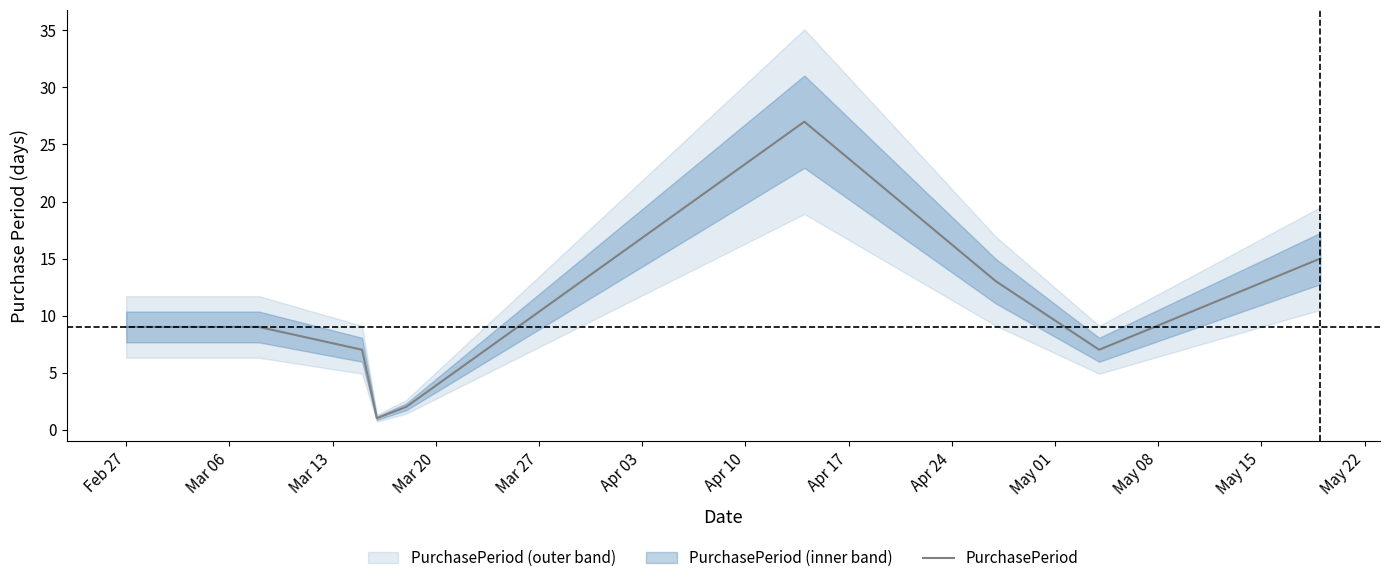

What is the highest value of the PurchasePeriod series?

27